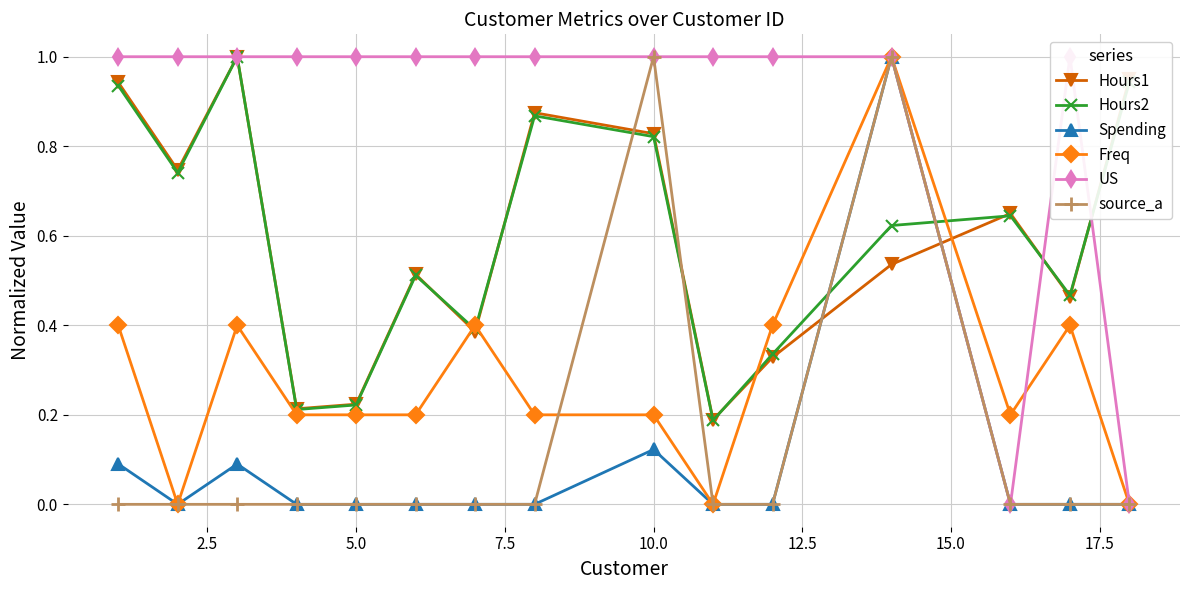

True or false: source_a and US intersect in this chart.

False